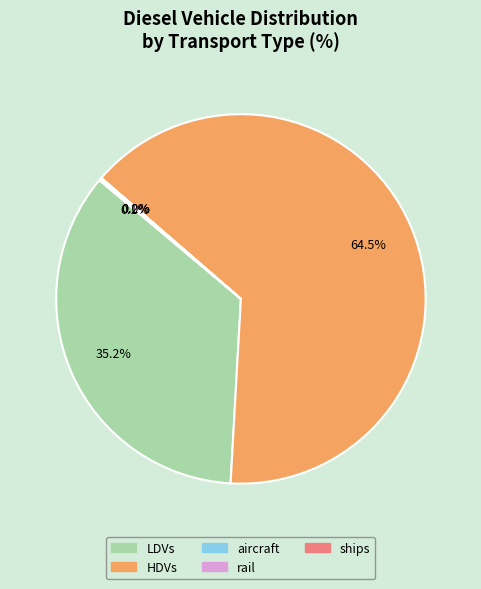

Is HDVs the majority of the pie?

Yes